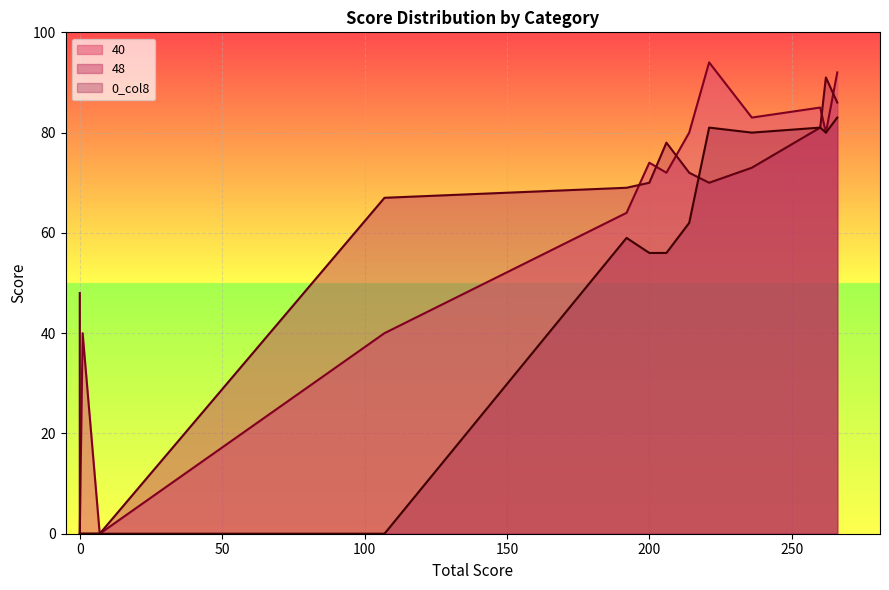

What are all the series names shown in the legend?

40, 48, 0_col8